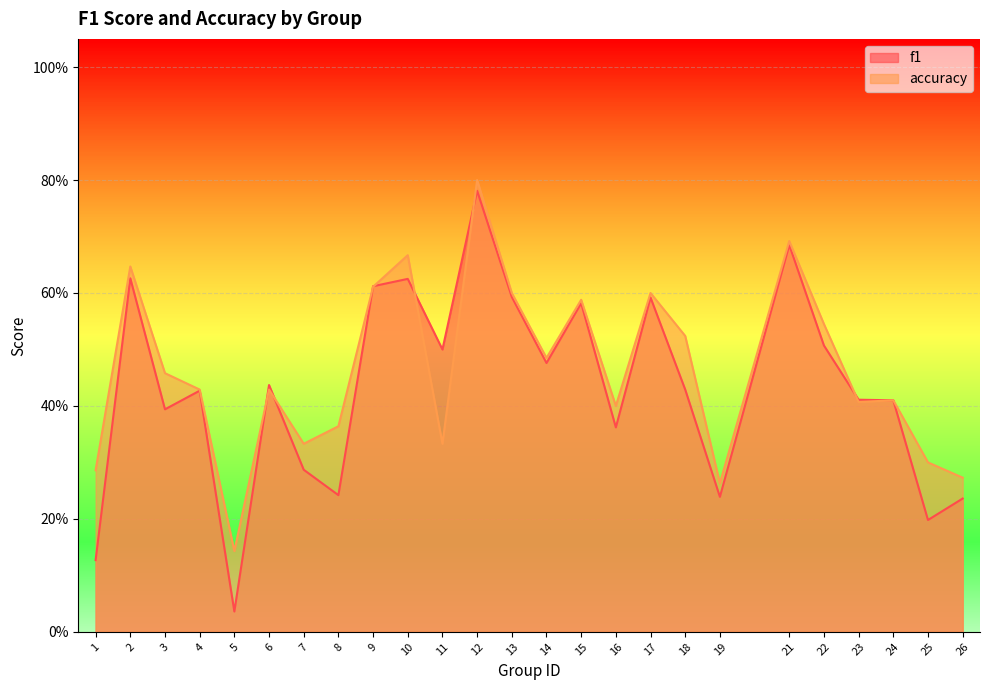

Reading left to right, list all the values displayed in this chart.

f1: 1=0.1	2=0.6	3=0.4	4=0.4	5=0.0	6=0.4	7=0.3	8=0.2	9=0.6	10=0.6	11=0.5	12=0.8	13=0.6	14=0.5	15=0.6	16=0.4	17=0.6	18=0.4	19=0.2	21=0.7	22=0.5	23=0.4	24=0.4	25=0.2	26=0.2
accuracy: 1=0.3	2=0.6	3=0.5	4=0.4	5=0.1	6=0.4	7=0.3	8=0.4	9=0.6	10=0.7	11=0.3	12=0.8	13=0.6	14=0.5	15=0.6	16=0.4	17=0.6	18=0.5	19=0.3	21=0.7	22=0.5	23=0.4	24=0.4	25=0.3	26=0.3